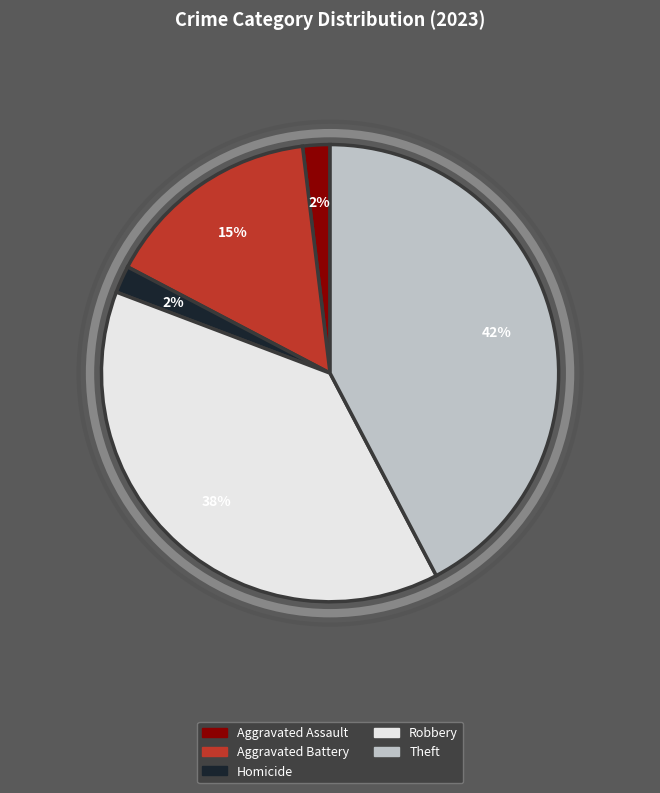

To the nearest percent, what is the difference between the largest and smallest slice percentages?

40%